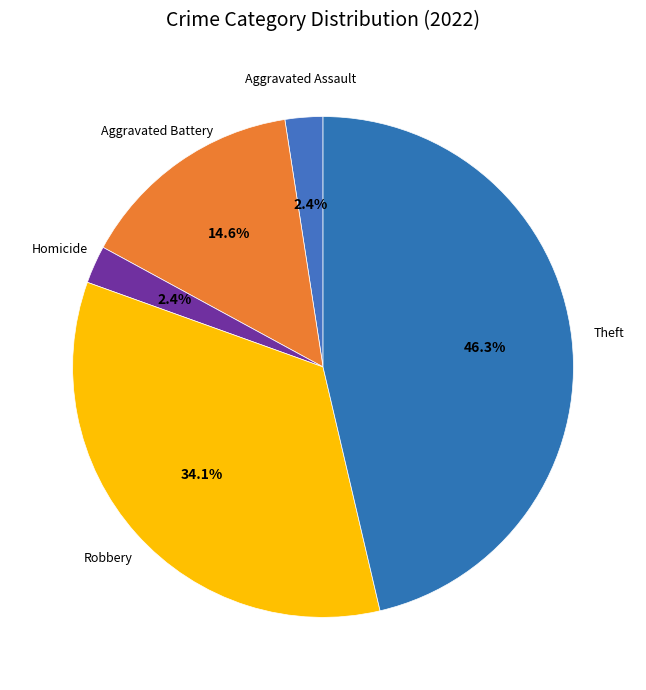

Is there a majority slice in this chart?

No